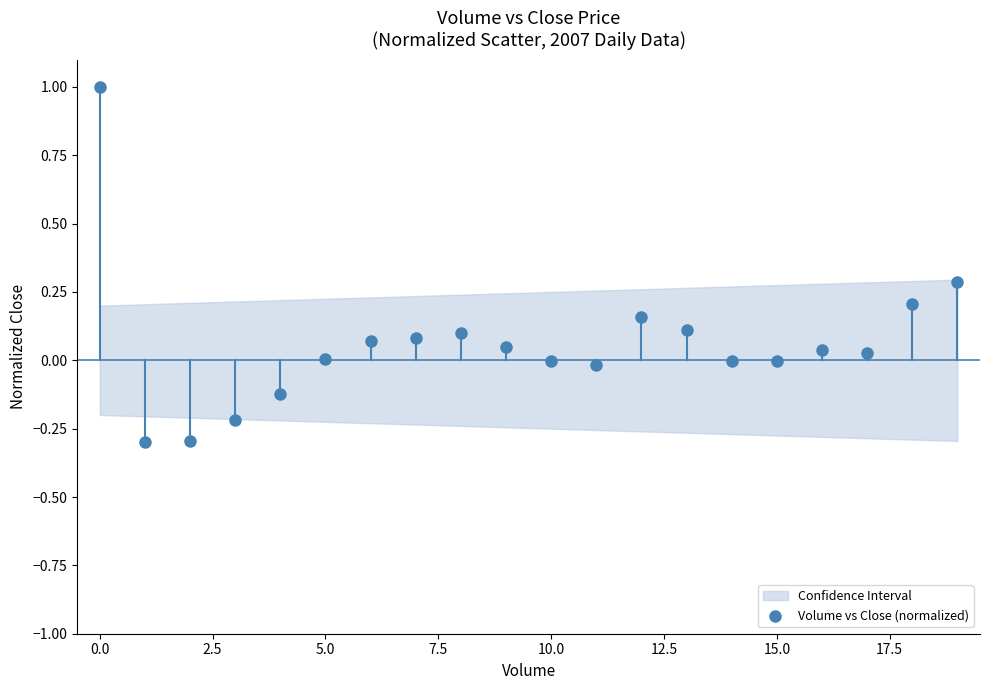

What is the range of Y values (max minus min)?

1.3